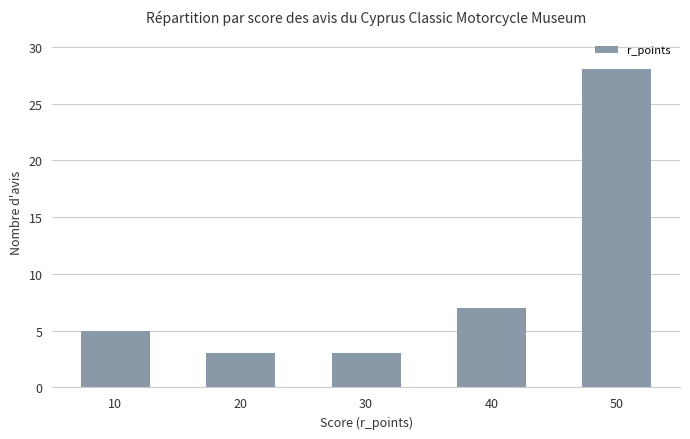

What is the value of the 1st bar from the left?

5